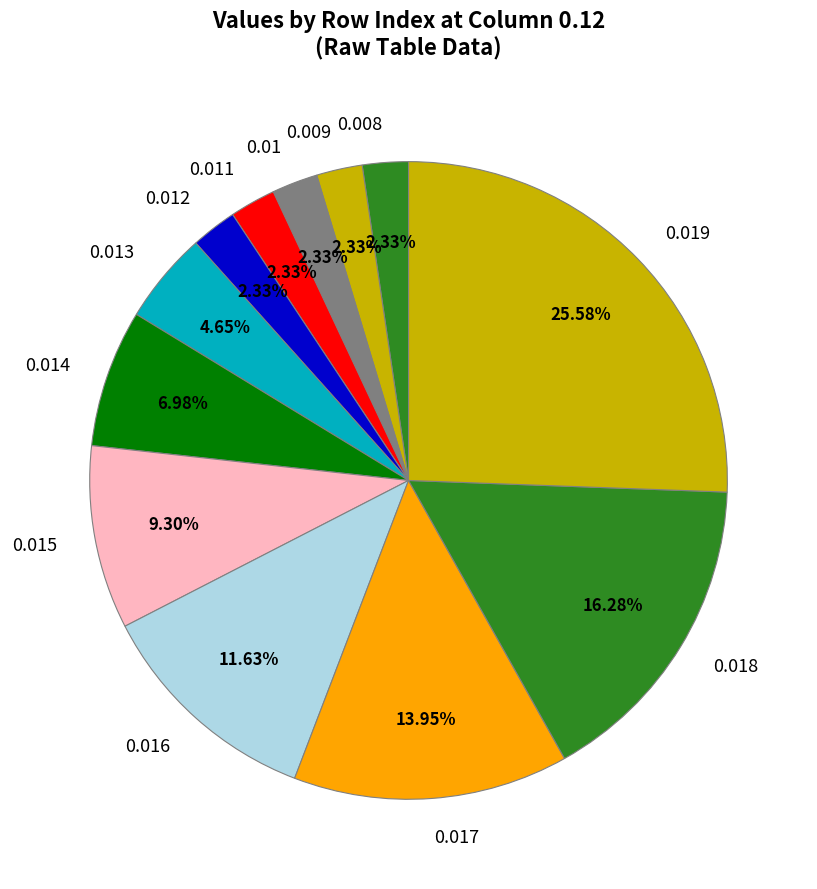

Do 0.012 and 0.018 together represent more than half of the pie?

No